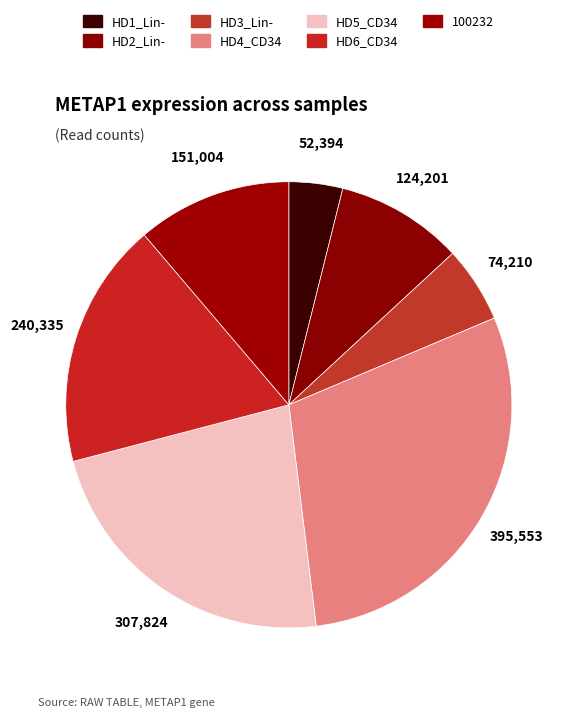

Is HD6_CD34 the majority of the pie?

No